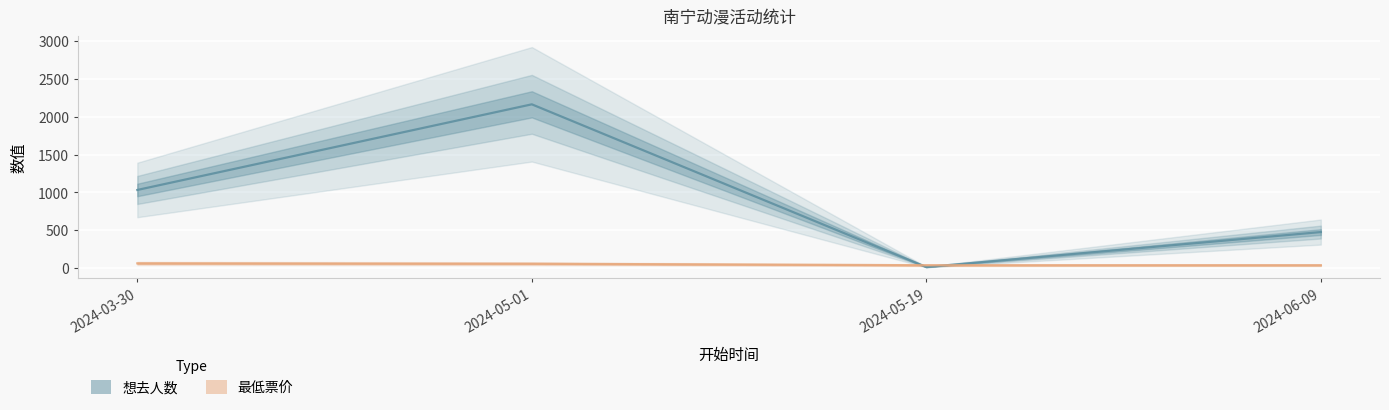

True or false: 想去人数 has more than 2 points higher than both neighbors.

False